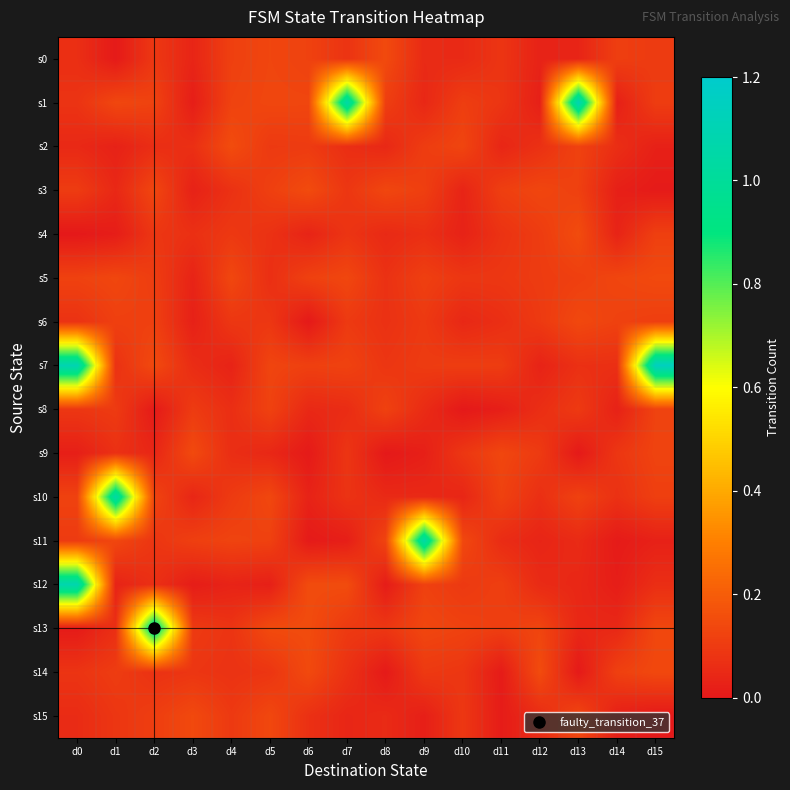

At which category is the sum across all series the highest?

d0